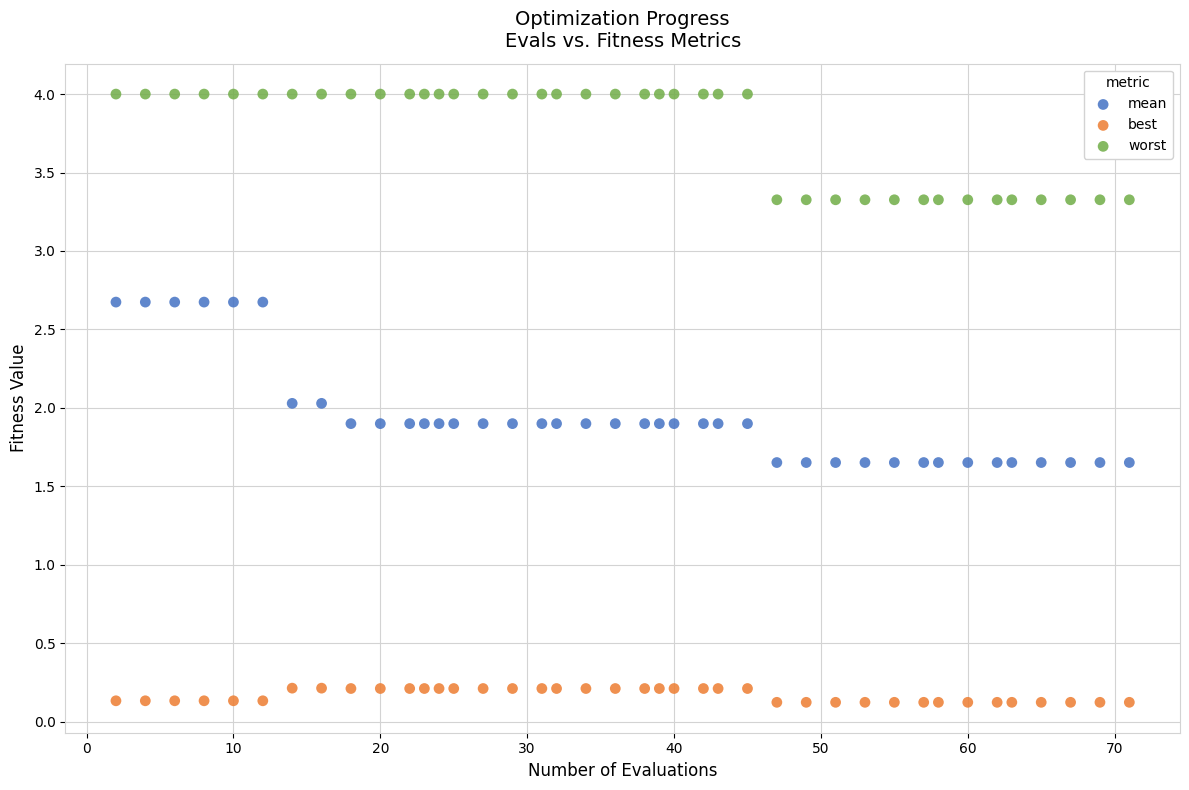

What is the X range (max minus min) for the scatter plot?

69.0